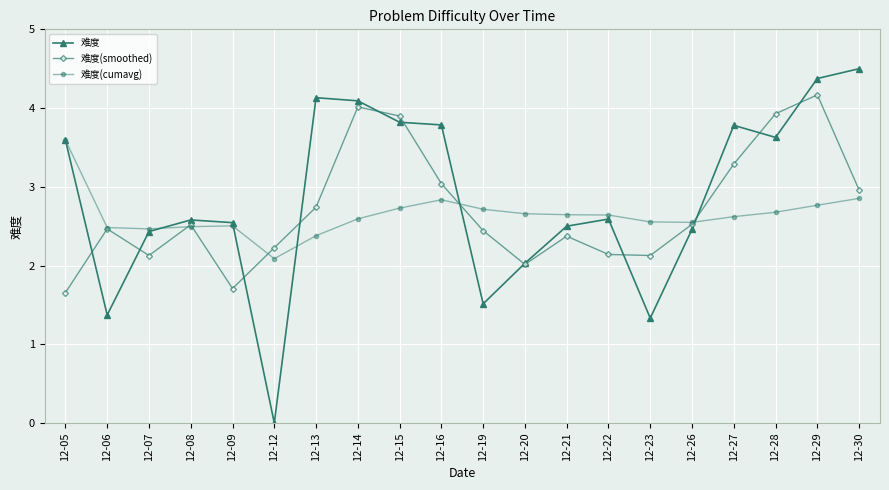

What is the sum of all 难度 values?

57.1